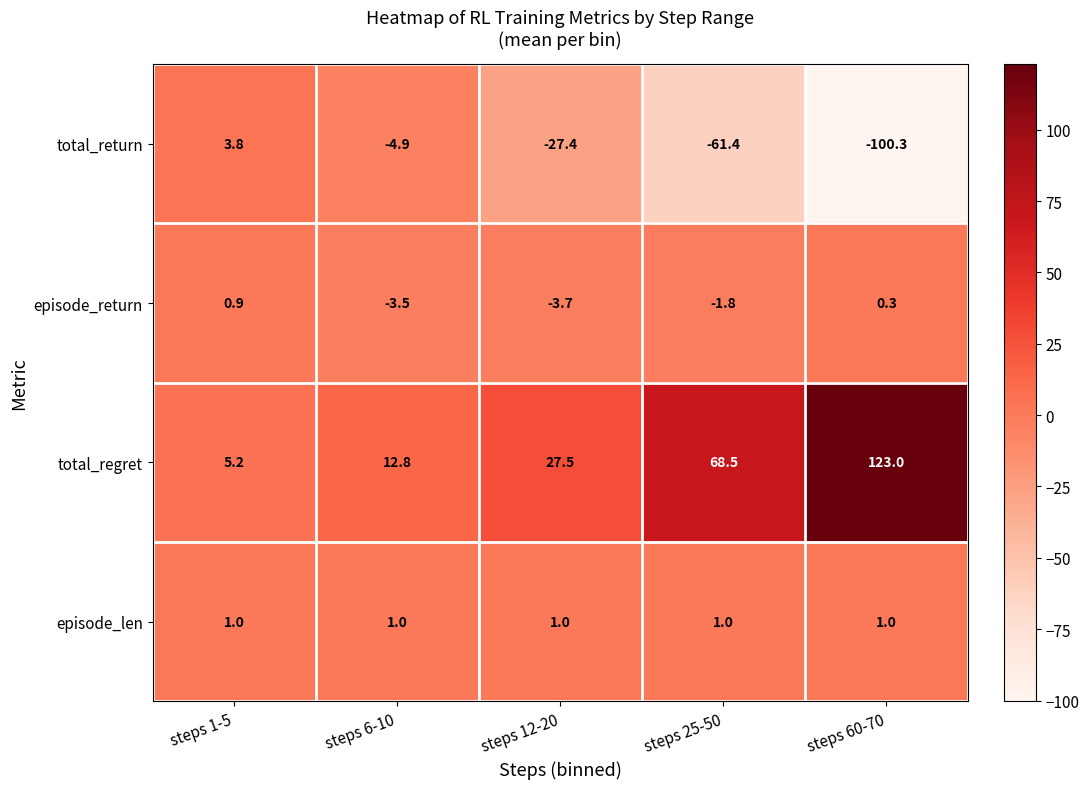

The episode_len series shows 0.3 at steps 12-20. True or false?

False